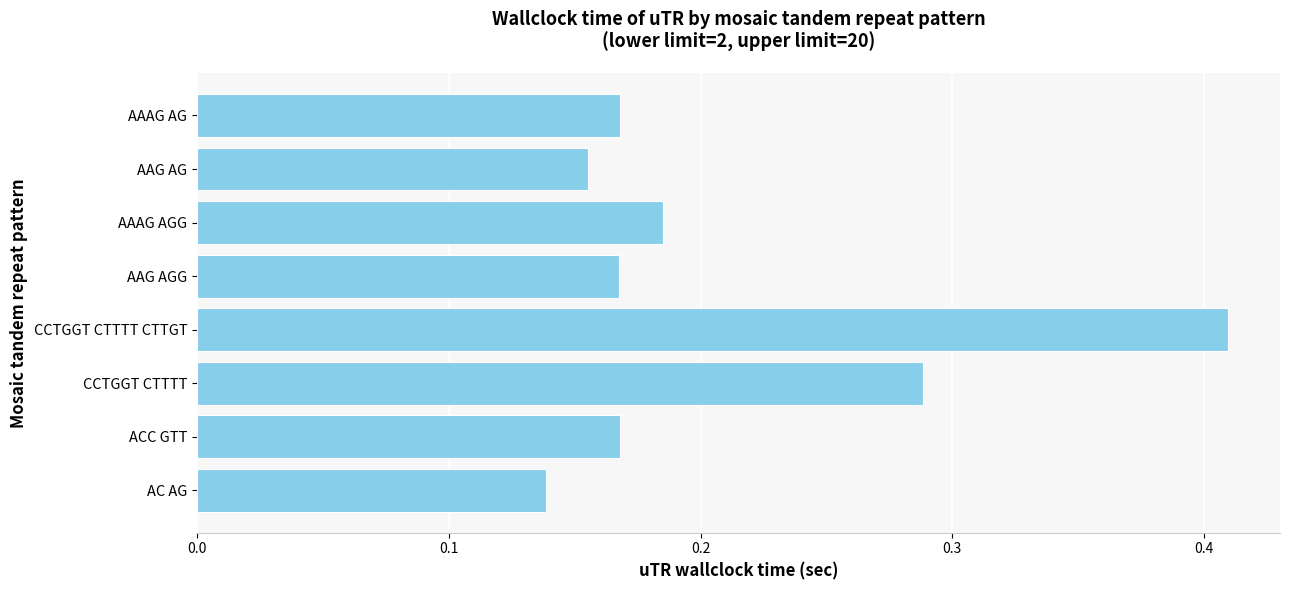

Between CCTGGT CTTTT and AAAG AGG, which is larger?

CCTGGT CTTTT